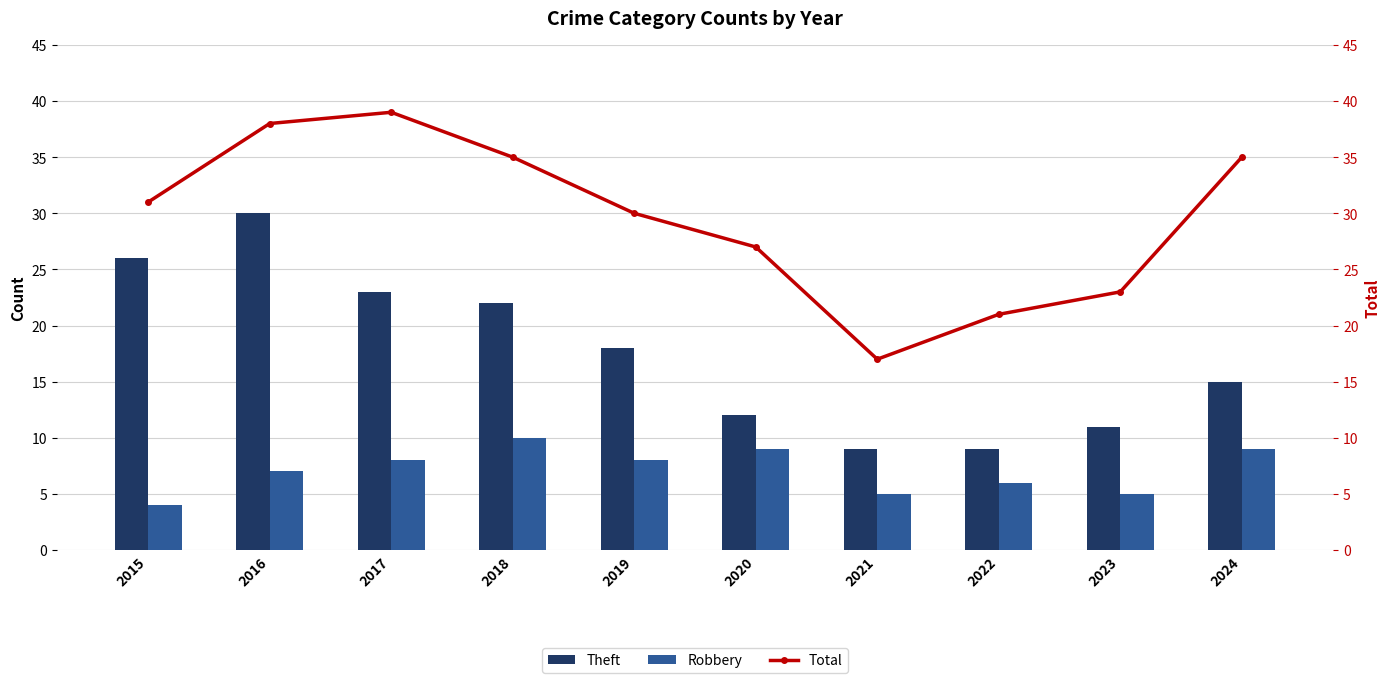

What is the value of the Robbery bar at the 8th from the left?

6